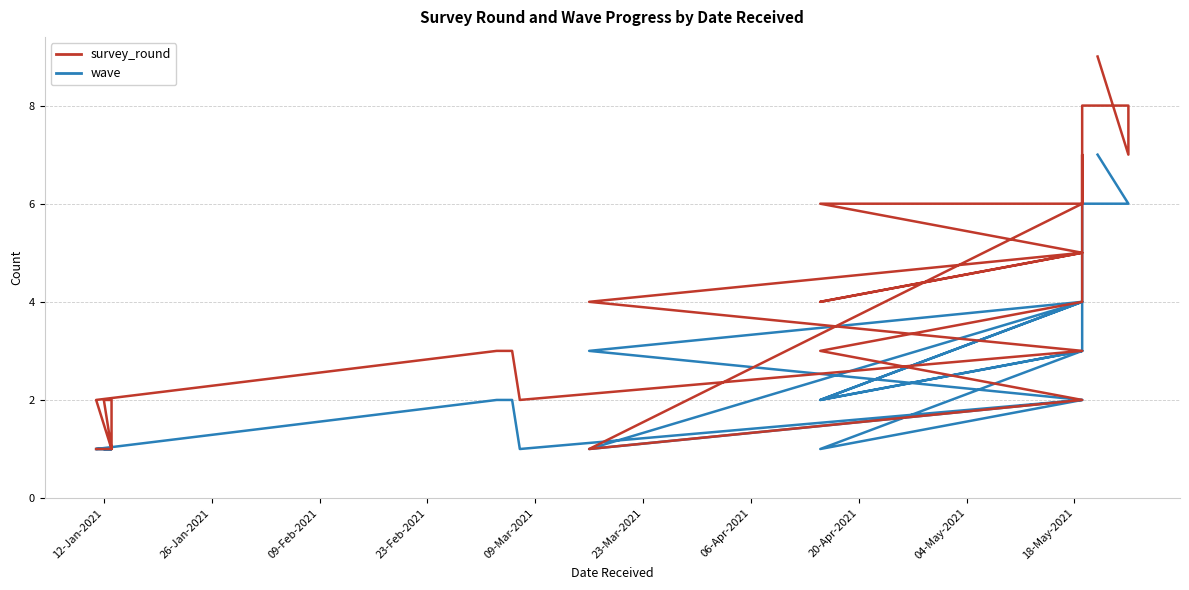

How many lines are shown in the chart?

2